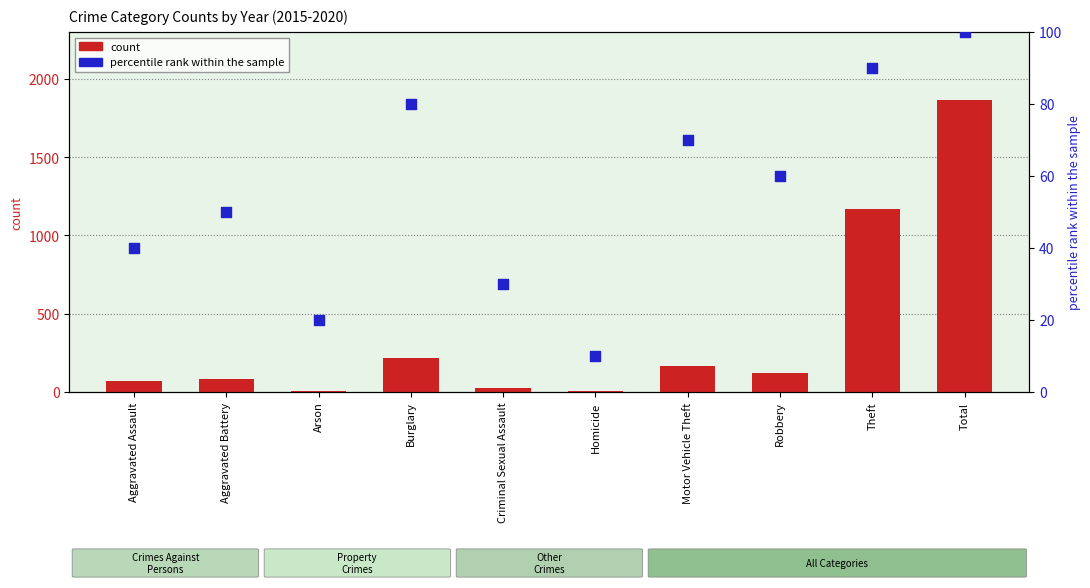

Is the value of count at Homicide greater than the value of percentile rank within the sample at Criminal Sexual Assault?

No